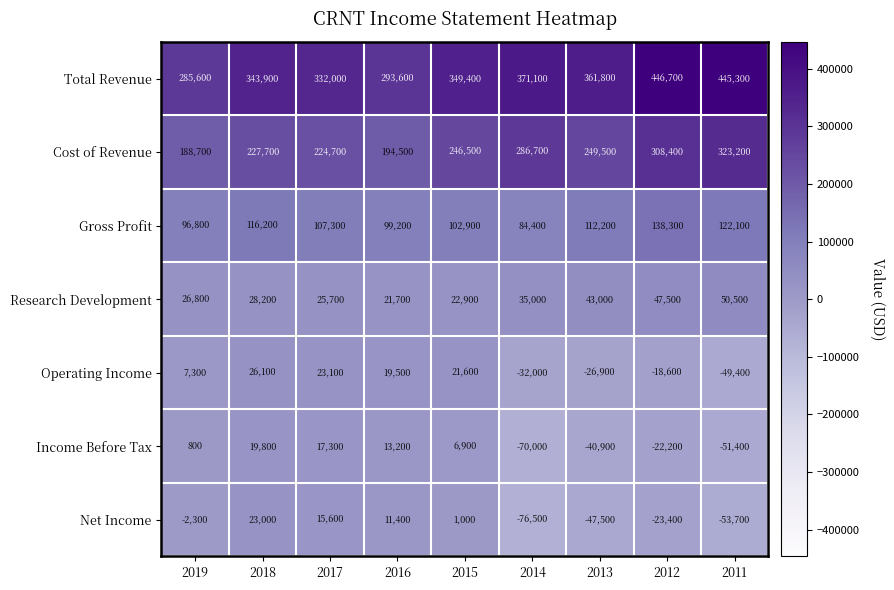

At how many categories does at least one series exceed 243743?

9